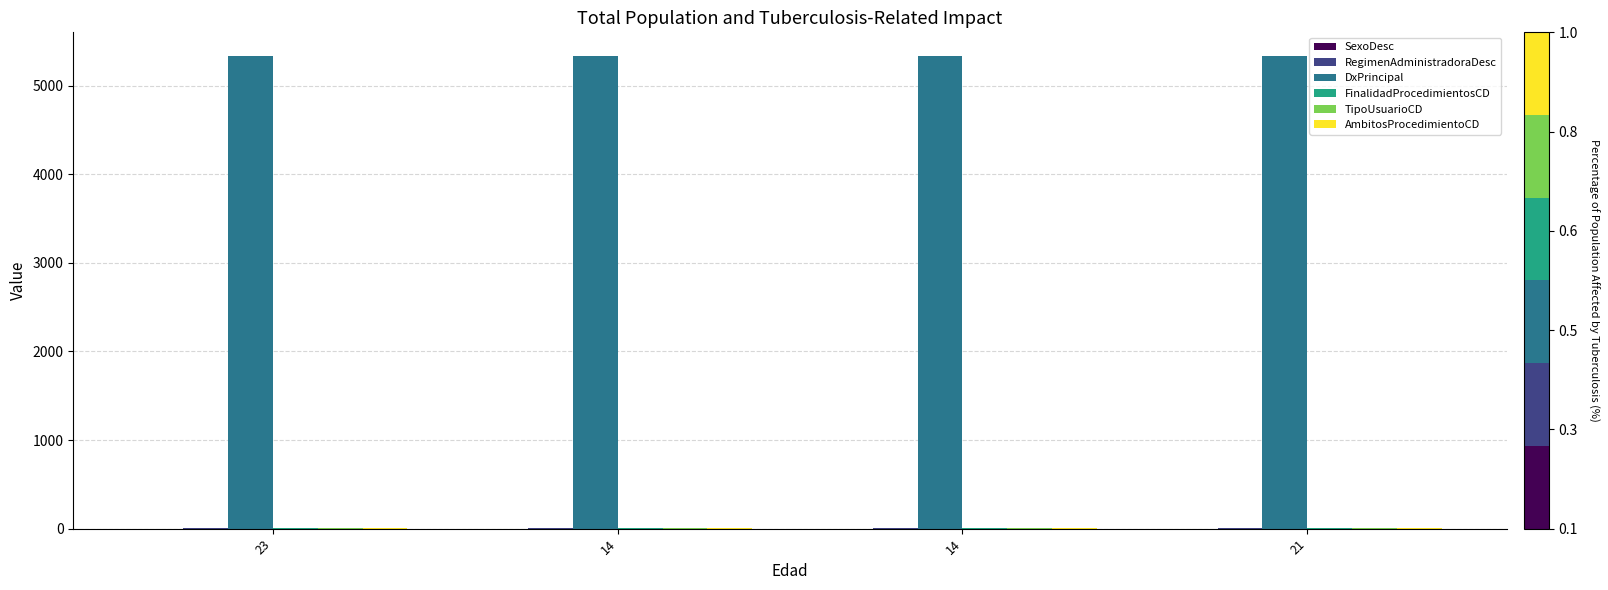

What is the spread (max minus min) of values at 14?

5334